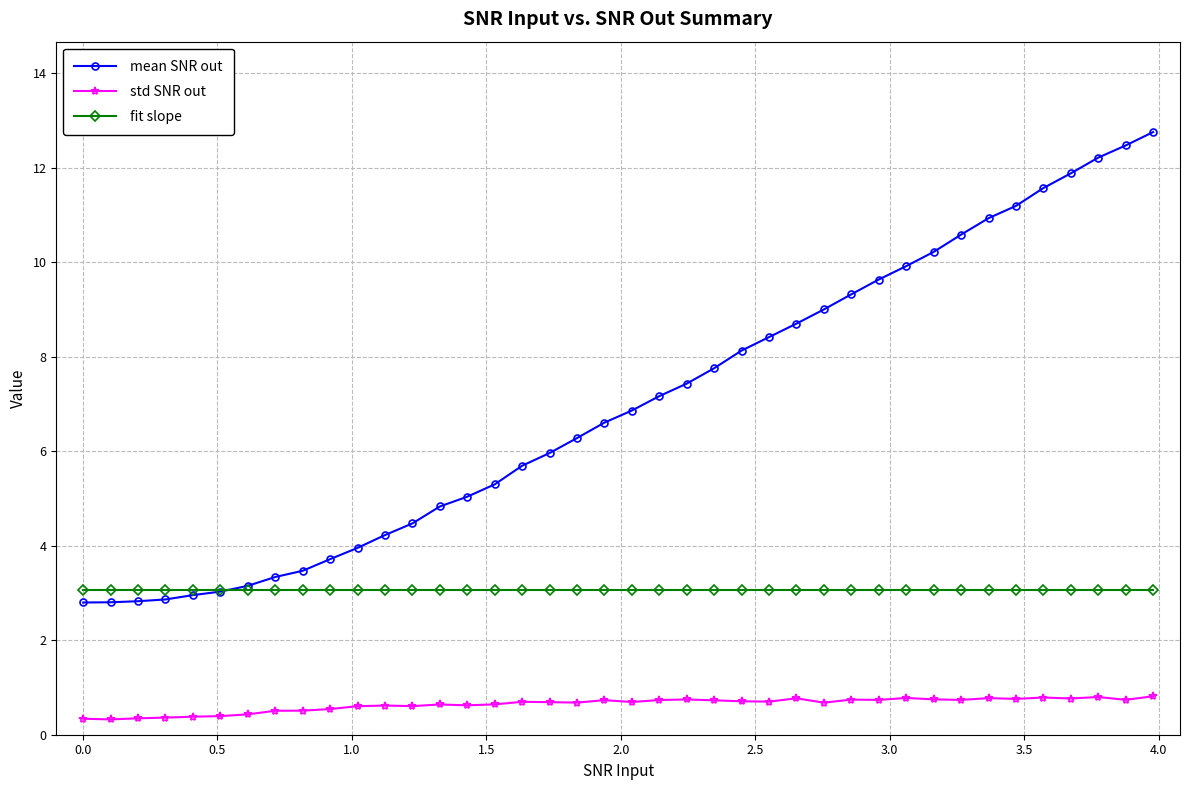

True or false: std SNR out and fit slope intersect in this chart.

False